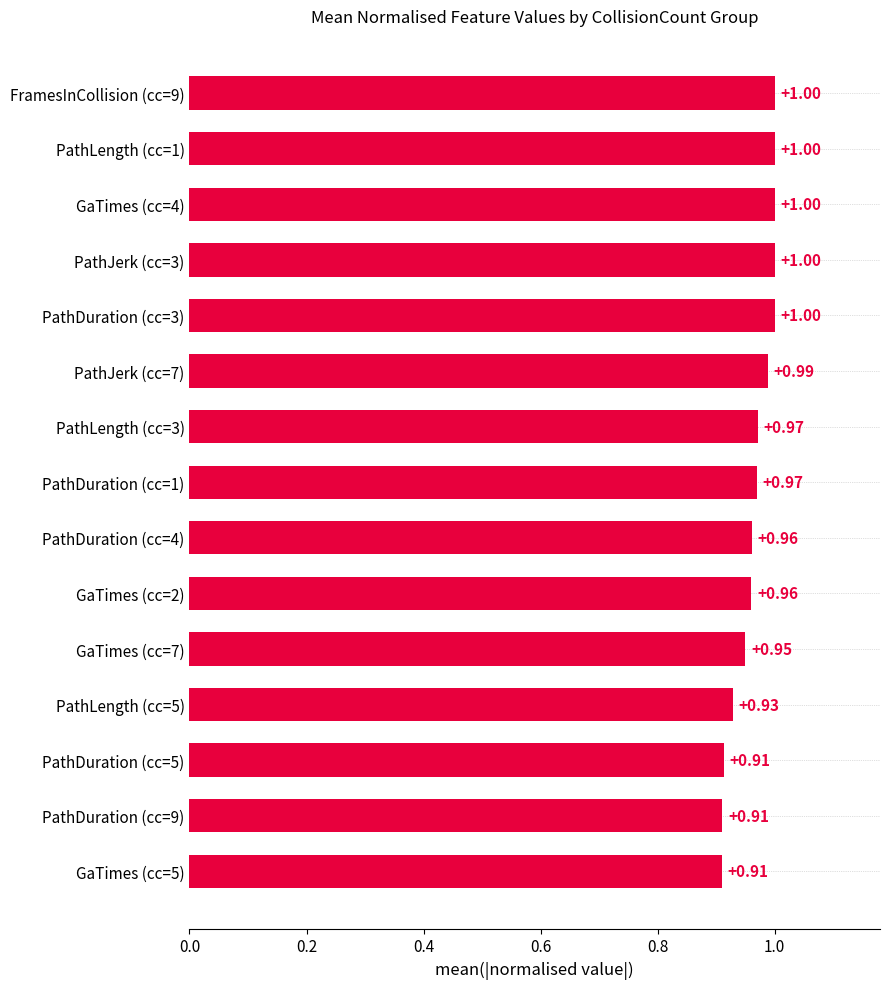

What is the sum of all values?

14.5